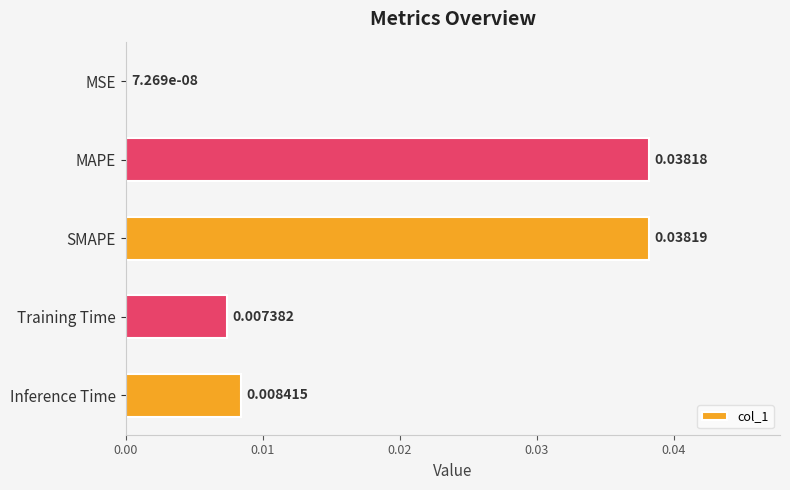

Are the bars horizontal?

Yes